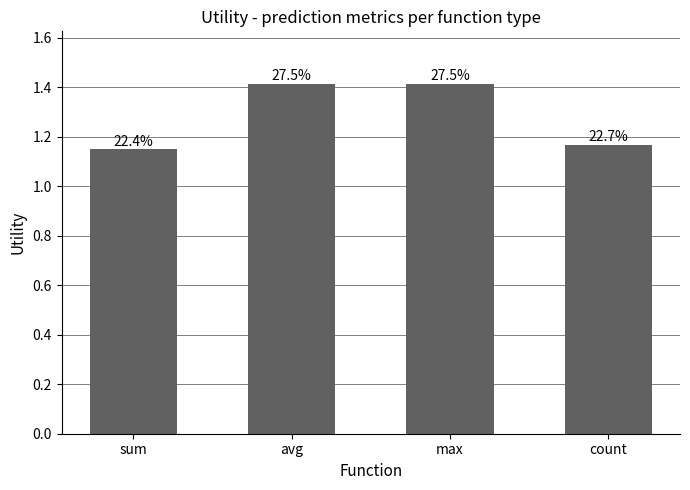

Does the chart contain any negative values?

No